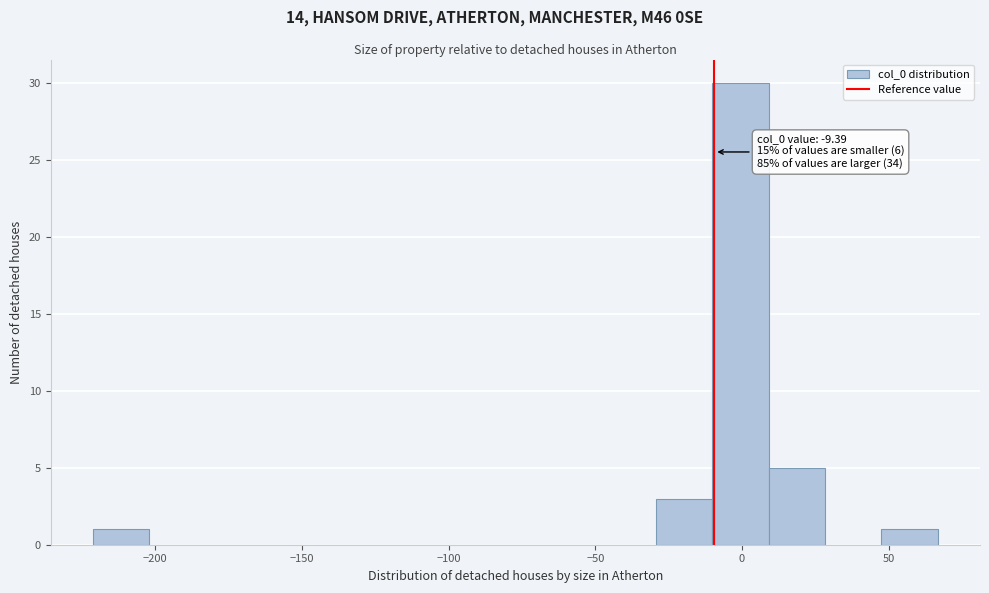

Around what value on the x-axis is the tallest bar? Give the approximate position of its centre, as read against the axis.

0